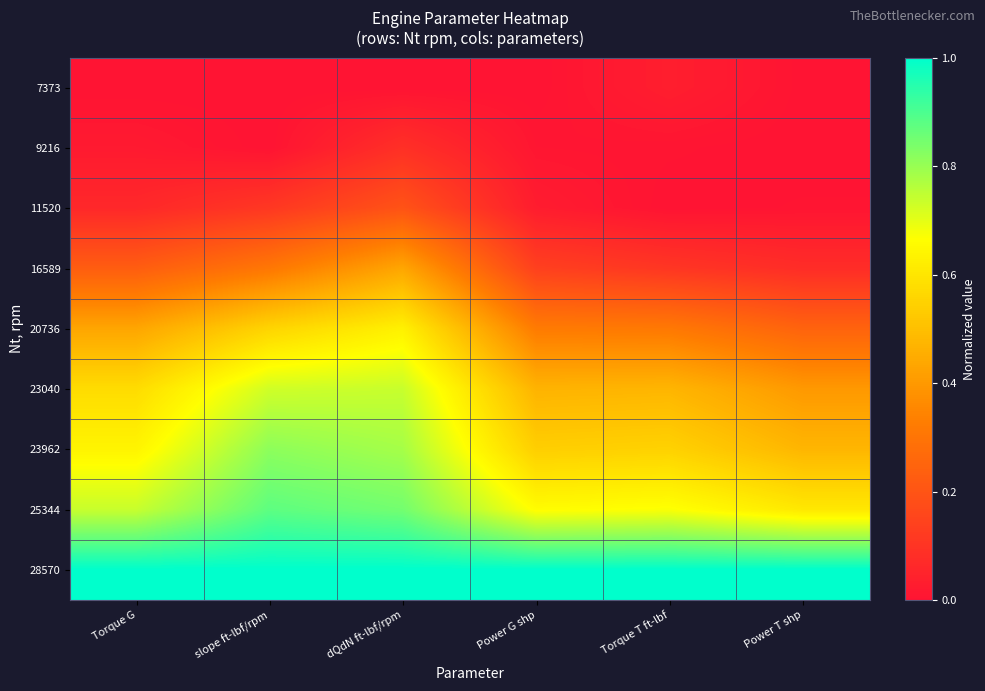

What is the difference between the highest and lowest values at Power G shp?

1.0